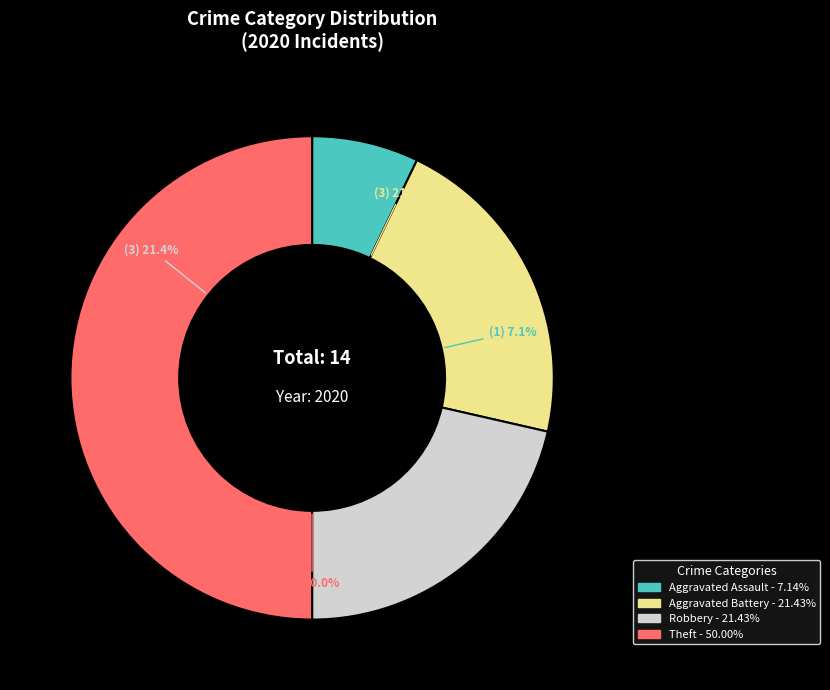

Which slice is the largest?

Theft